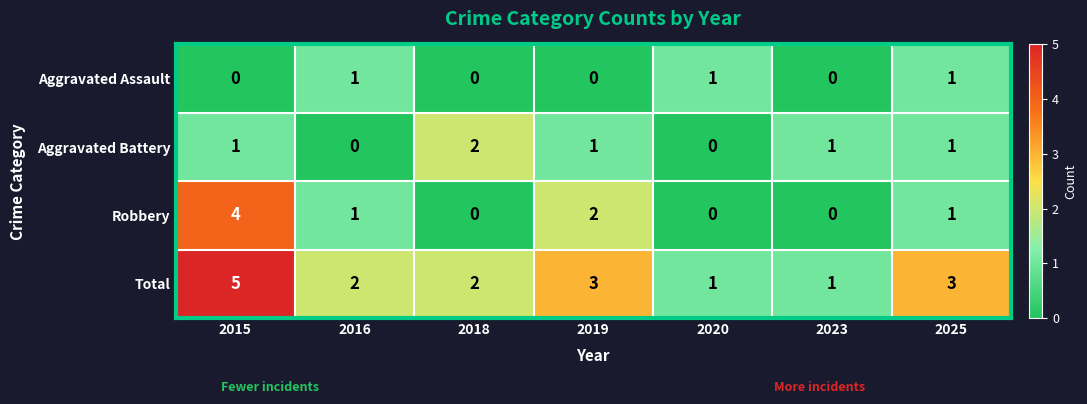

How many Robbery values are between 0 and 2?

6